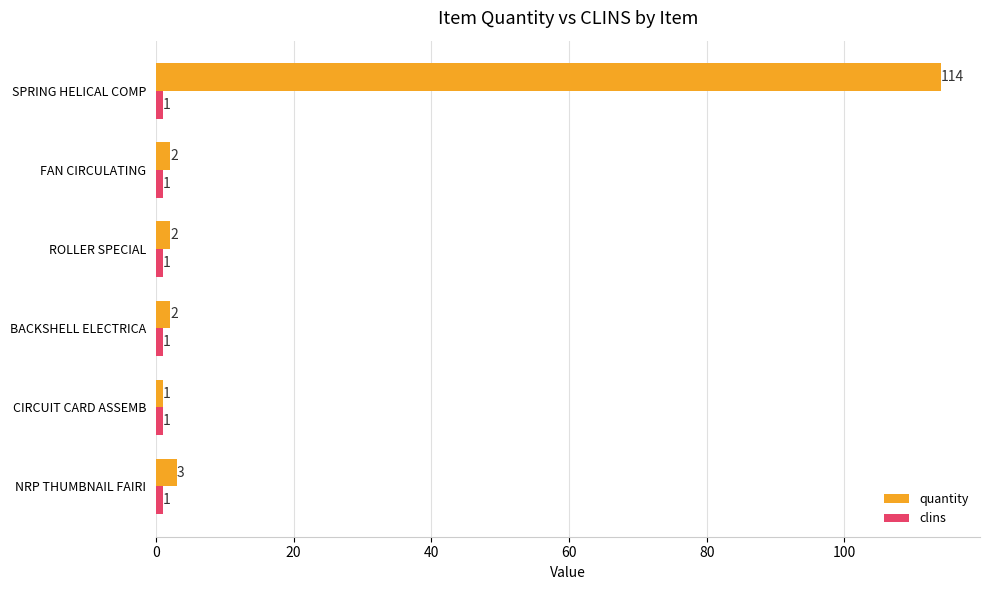

At which label does quantity reach its minimum?

CIRCUIT CARD ASSEMB